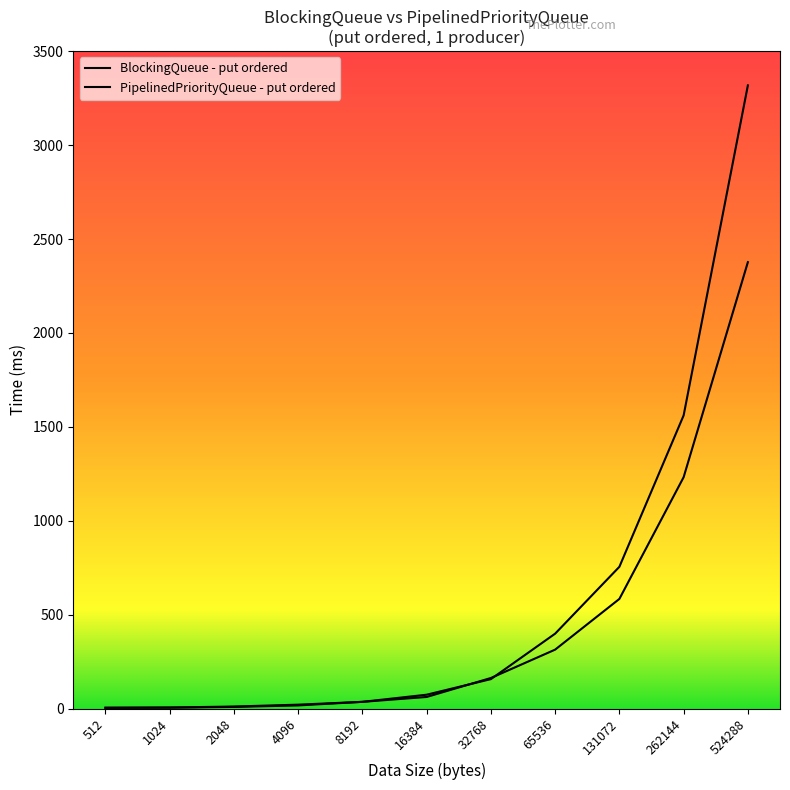

Which category has the highest value in the BlockingQueue - put ordered series?

524288